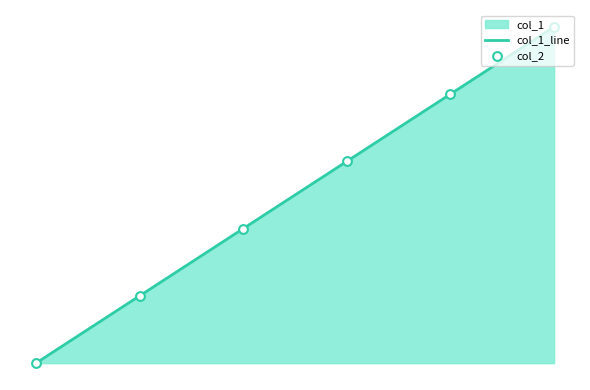

What is the change in value from 1453327311 to 1454007705?

+2